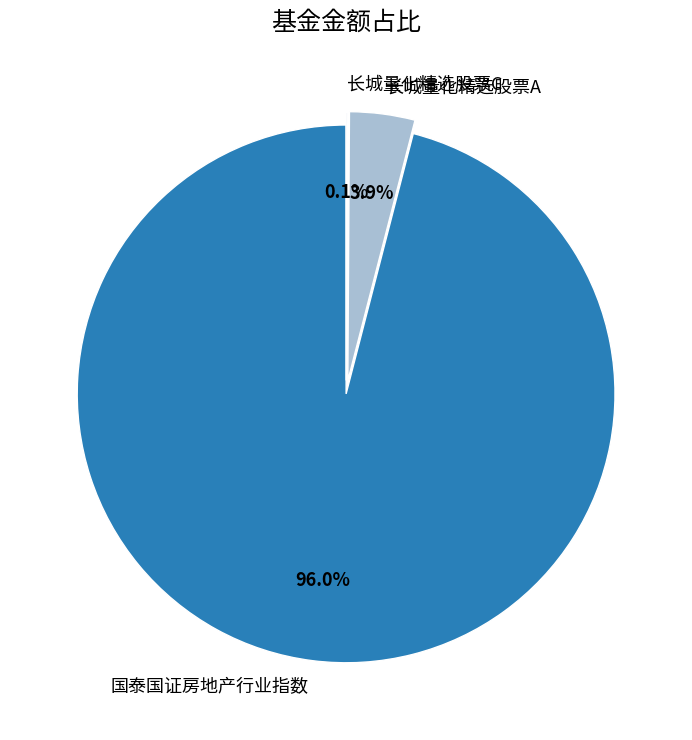

Which slice represents more than half of the pie?

国泰国证房地产行业指数